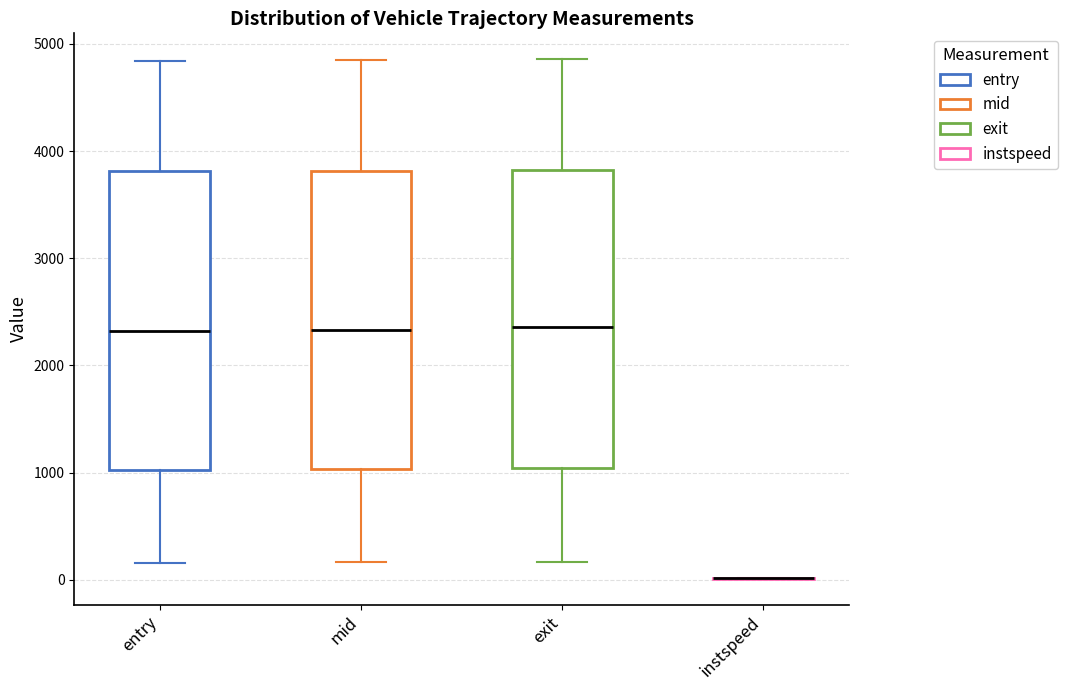

Reading left to right, read every box against the y-axis: the position of its median line, the range the box covers, and the ends of its whiskers. The values are not printed on the chart, so give them approximately, as read against the axis.

entry: median 2300, box 1000 to 3800, whiskers 200 to 4800
mid: median 2300, box 1000 to 3800, whiskers 200 to 4800
exit: median 2400, box 1000 to 3800, whiskers 200 to 4900
instspeed: box collapsed to a line at 0, whiskers 0 to 0